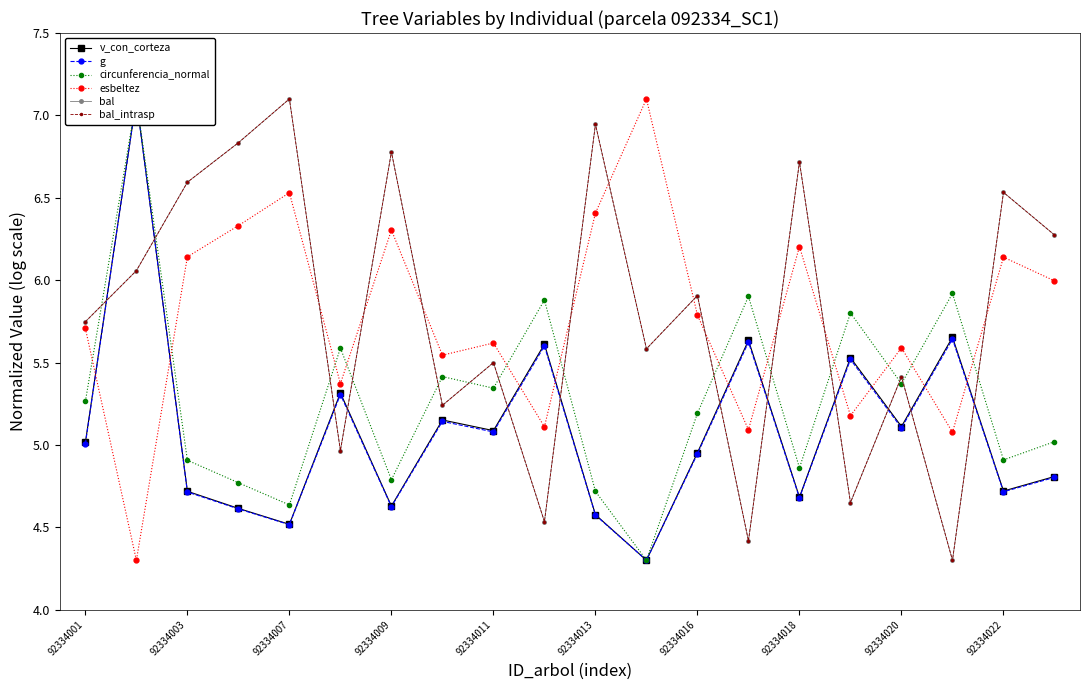

How many times do esbeltez and g cross each other?

10